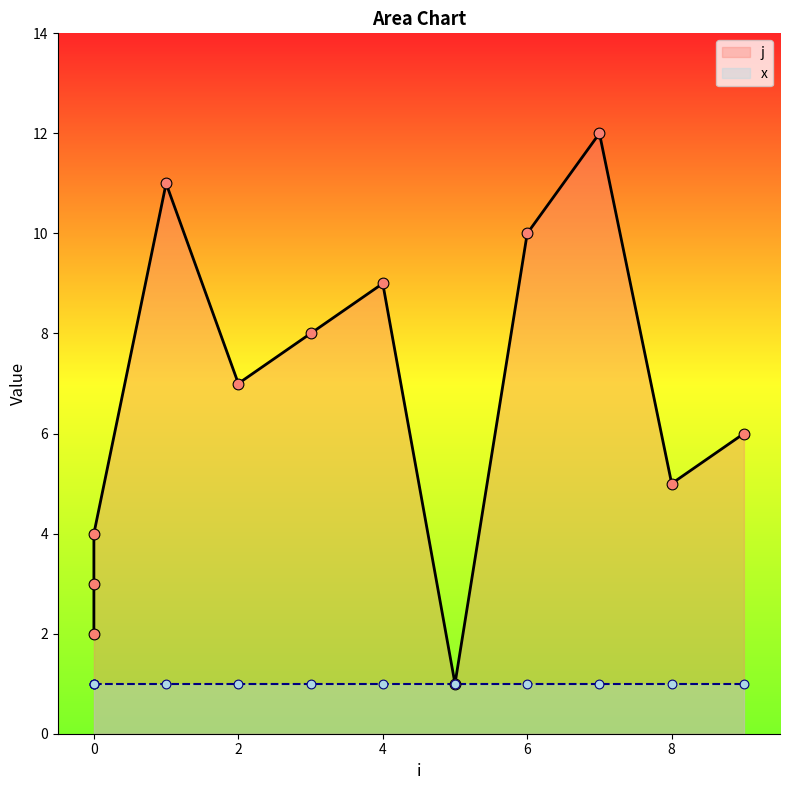

Approximately how many times larger is the value at 8 compared to 0?

2.5